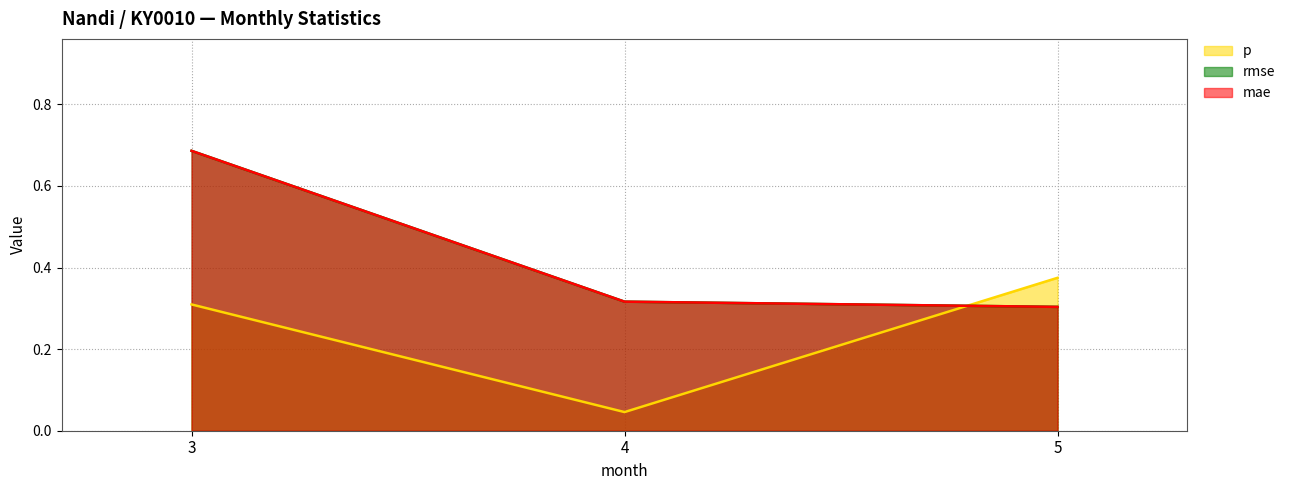

What is the sum of the mae values at 5 and 4?

0.6